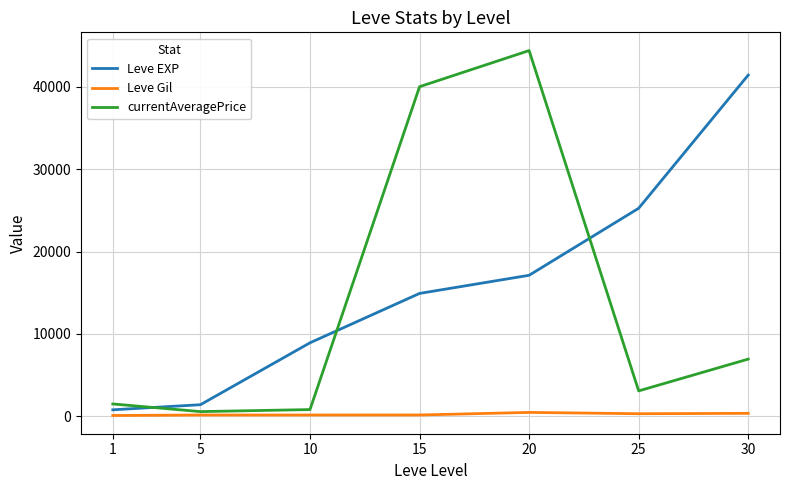

What is the maximum value shown in the chart?

44379.6